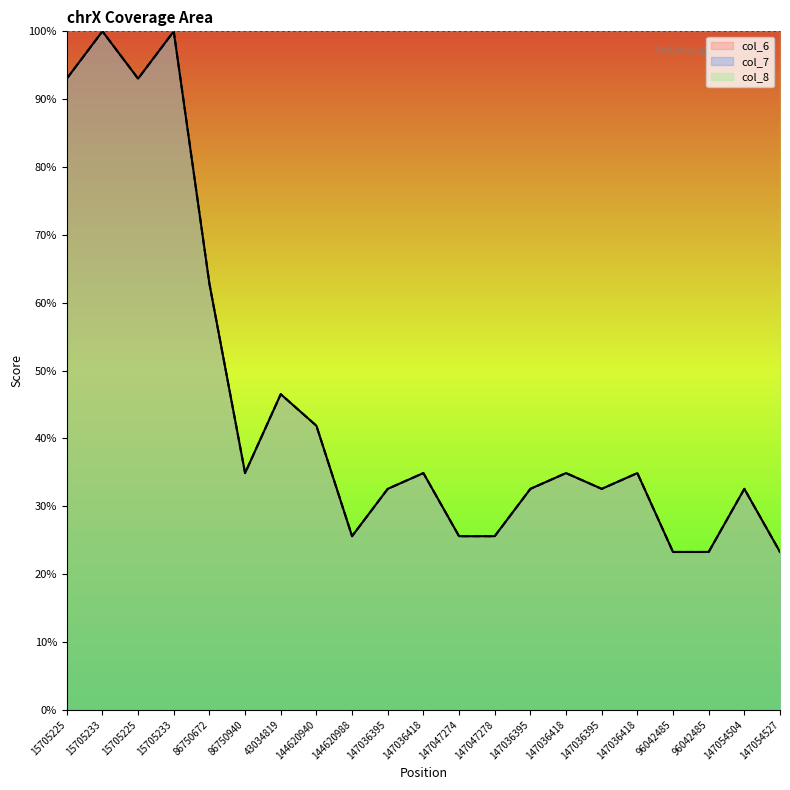

True or false: col_7 and col_6 cross at least once.

False